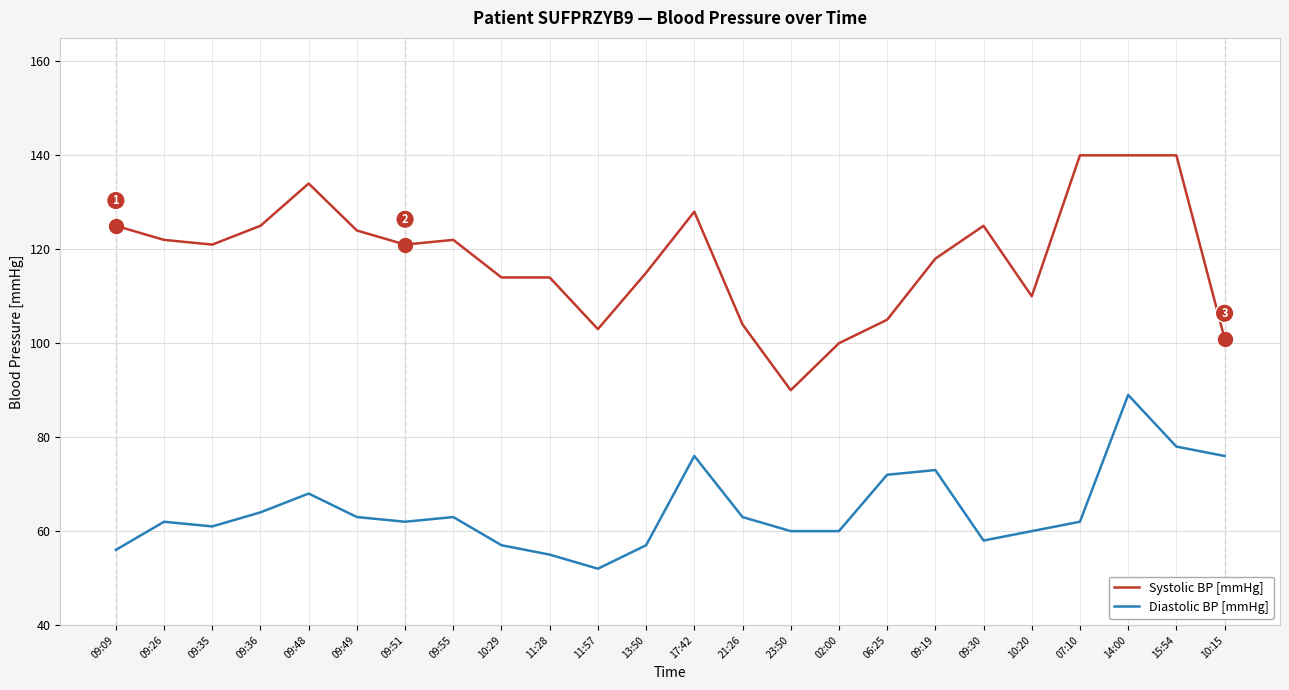

Reading left to right, transcribe all the data shown in this chart.

Systolic BP [mmHg]: 09:09=125	09:26=122	09:35=121	09:36=125	09:48=134	09:49=124	09:51=121	09:55=122	10:29=114	11:28=114	11:57=103	13:50=115	17:42=128	21:26=104	23:50=90	02:00=100	06:25=105	09:19=118	09:30=125	10:20=110	07:10=140	14:00=140	15:54=140	10:15=101
Diastolic BP [mmHg]: 09:09=56	09:26=62	09:35=61	09:36=64	09:48=68	09:49=63	09:51=62	09:55=63	10:29=57	11:28=55	11:57=52	13:50=57	17:42=76	21:26=63	23:50=60	02:00=60	06:25=72	09:19=73	09:30=58	10:20=60	07:10=62	14:00=89	15:54=78	10:15=76